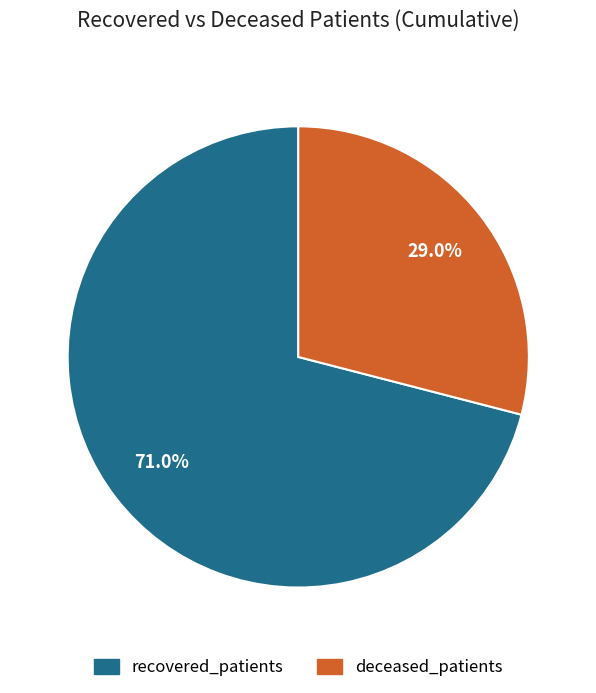

How many slices are in this pie chart?

2